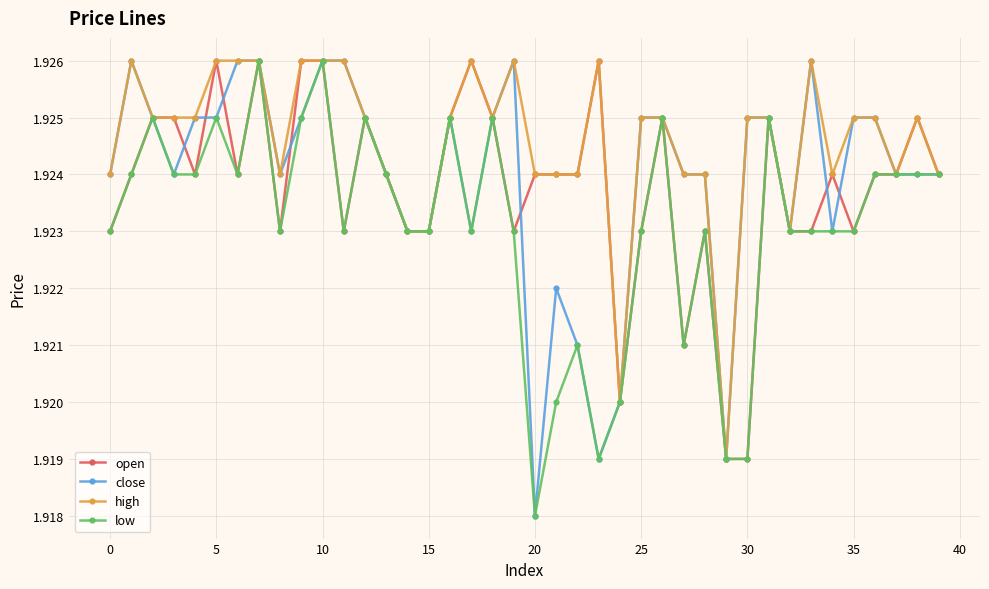

How many categories are shown in the chart?

40